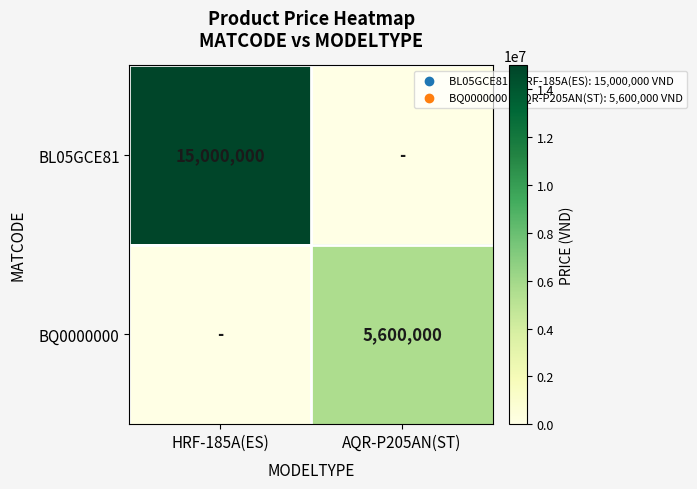

Which category has the lowest value across all series?

AQR-P205AN(ST)